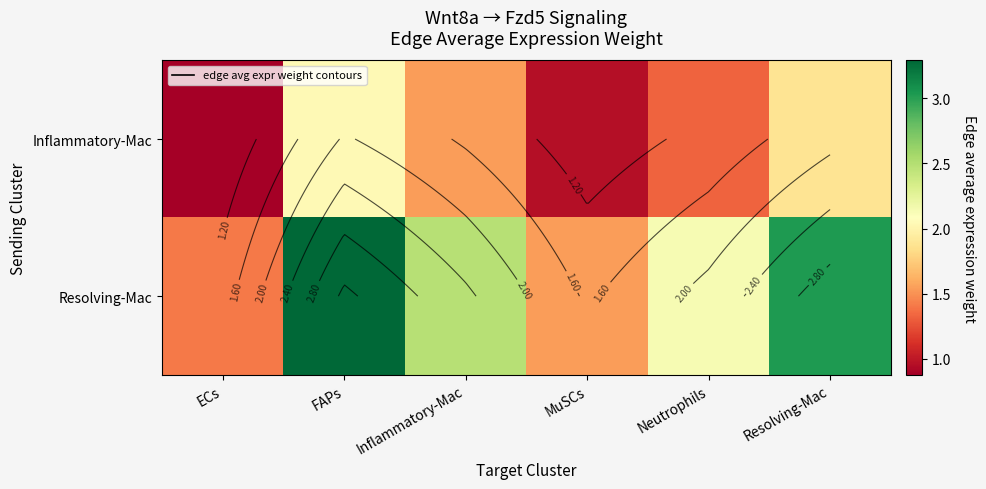

Is the value of Resolving-Mac at Neutrophils greater than the value of Inflammatory-Mac at Inflammatory-Mac?

Yes